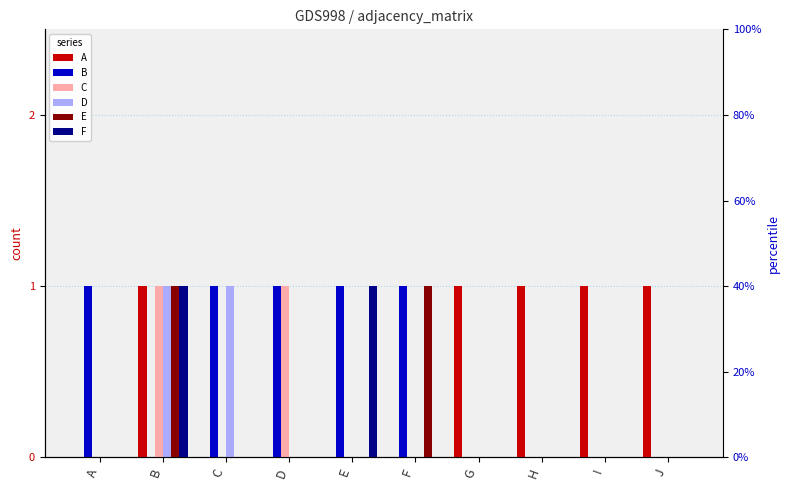

At which label is F closest to 0?

A